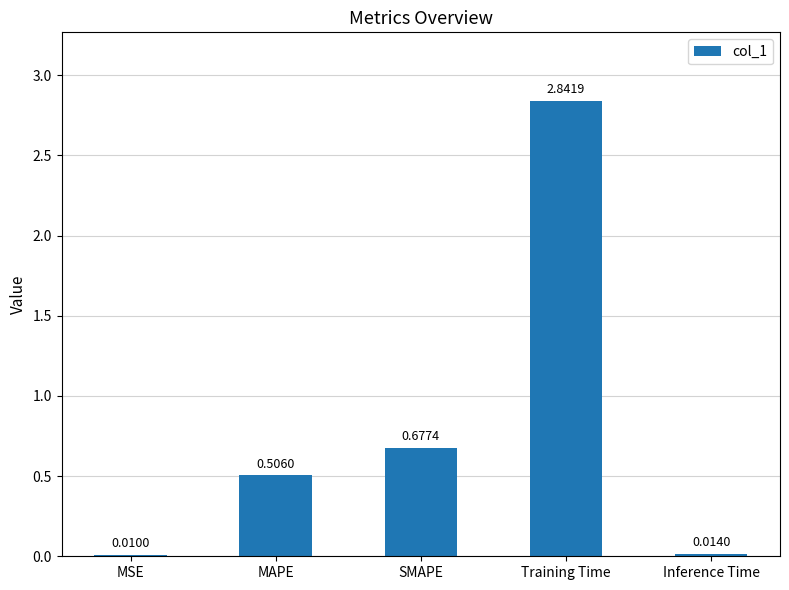

Is it true that the value at Training Time is 1.3?

False